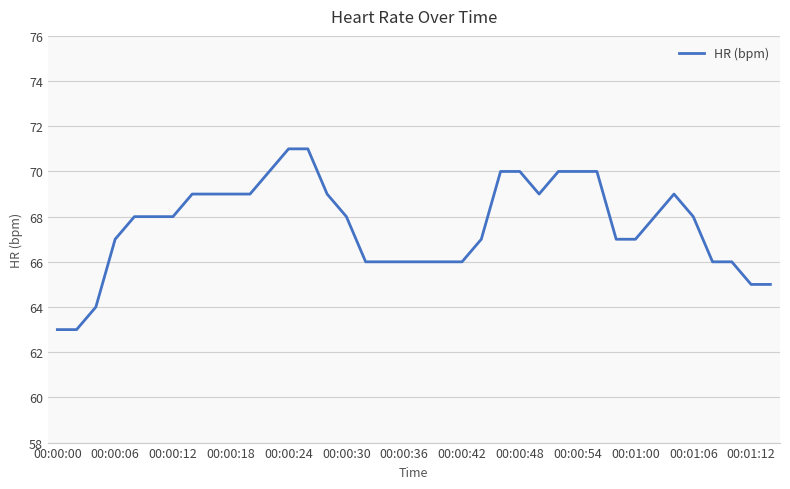

What is the difference between the maximum and minimum values?

8